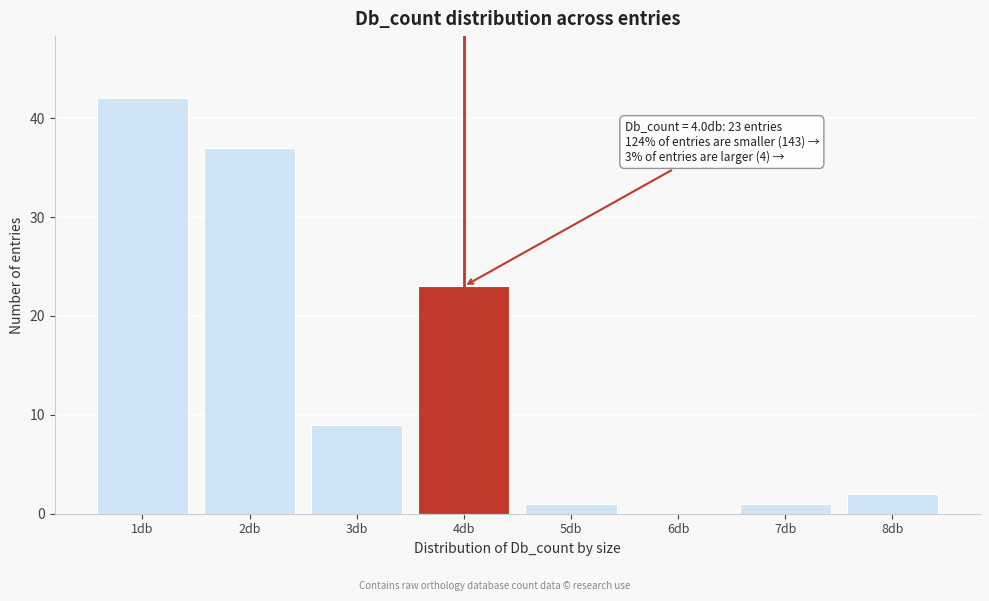

Reading right to left, extract all data points from this chart.

8db=2	7db=1	6db=0	5db=1	4db=23	3db=9	2db=37	1db=42